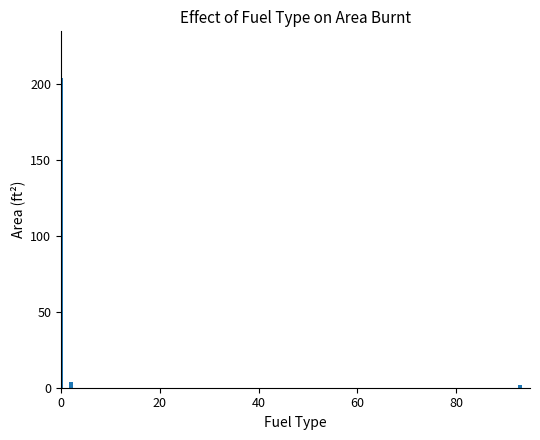

What is the difference between the maximum and minimum values?

202